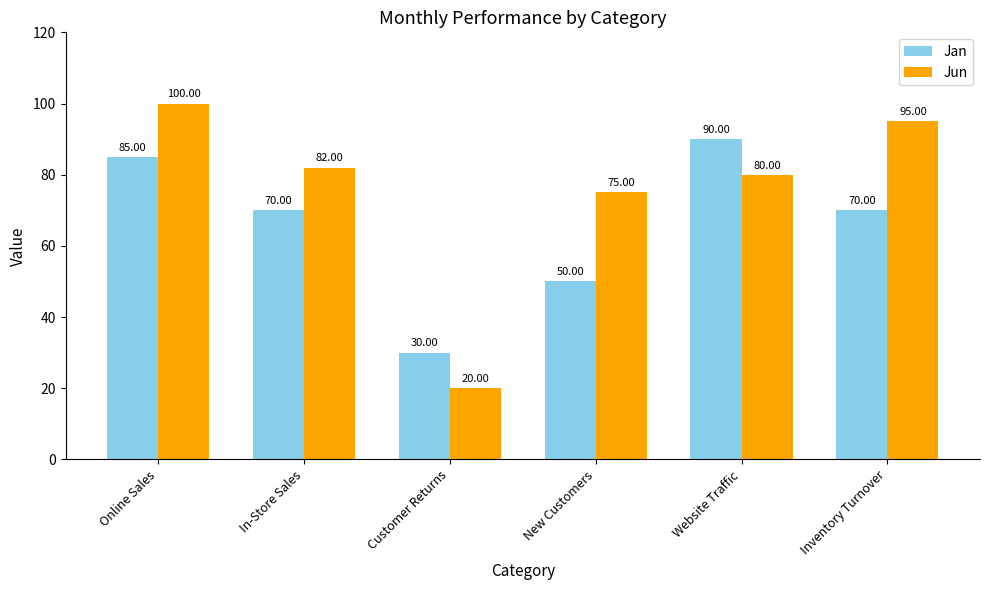

Which category has the highest value in the Jan series?

Website Traffic